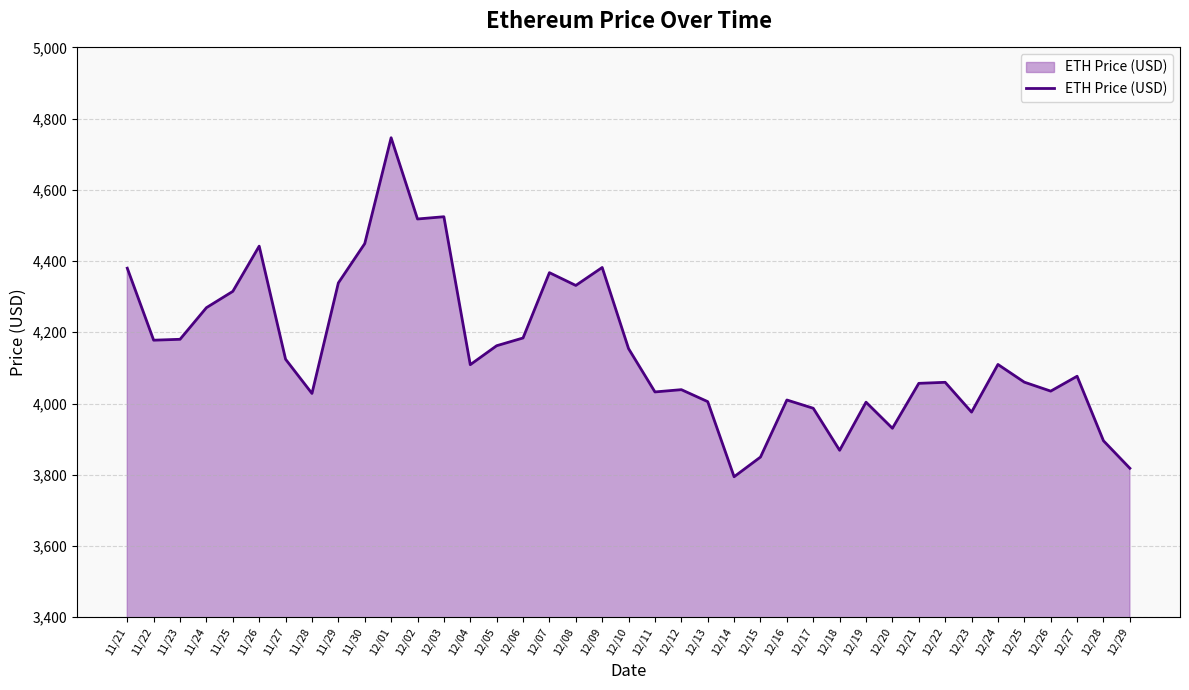

Which label corresponds to the smallest value in the chart?

12/14